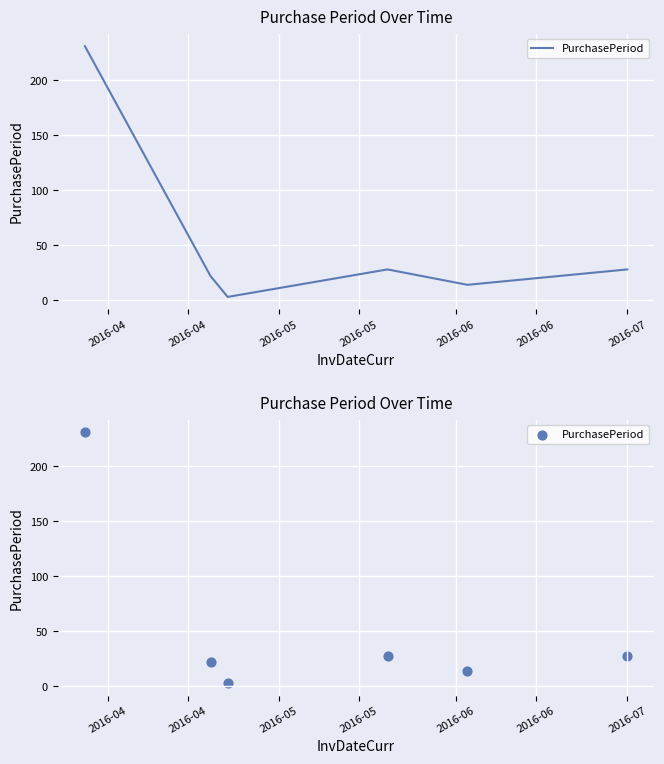

Which has a higher value, 2016-05 or 2016-06?

2016-06